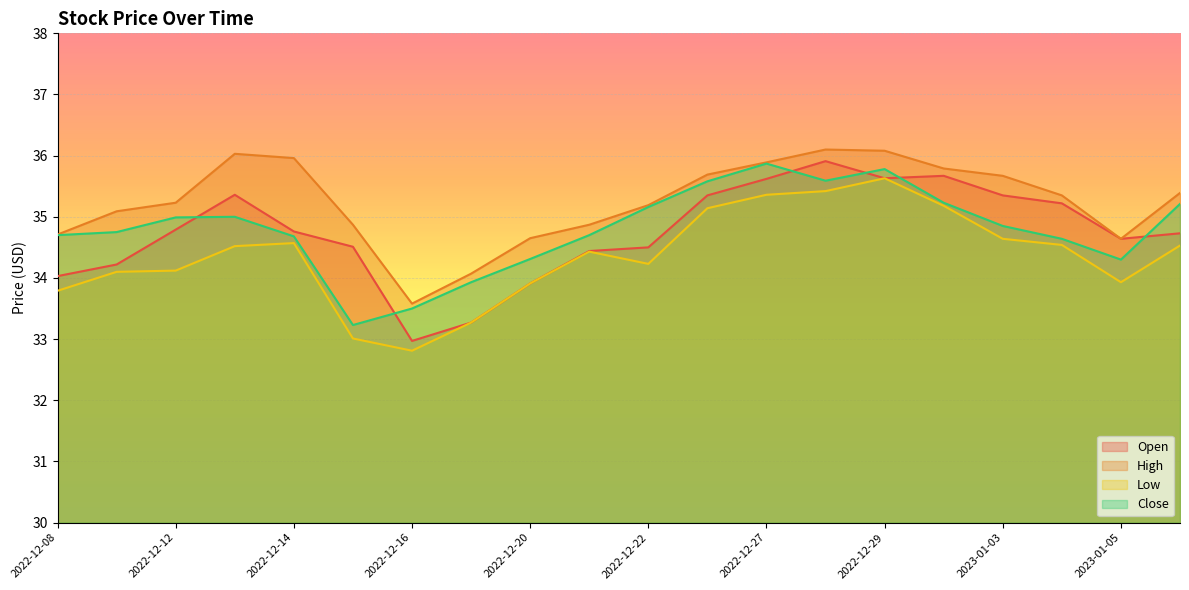

How many distinct data groups are displayed?

4